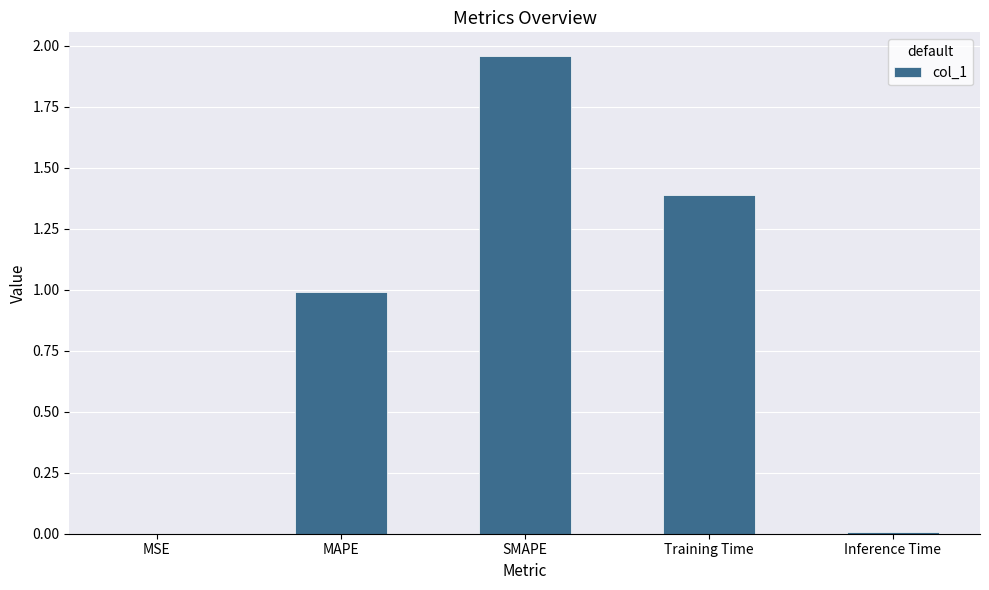

Which has a higher value, Inference Time or SMAPE?

SMAPE